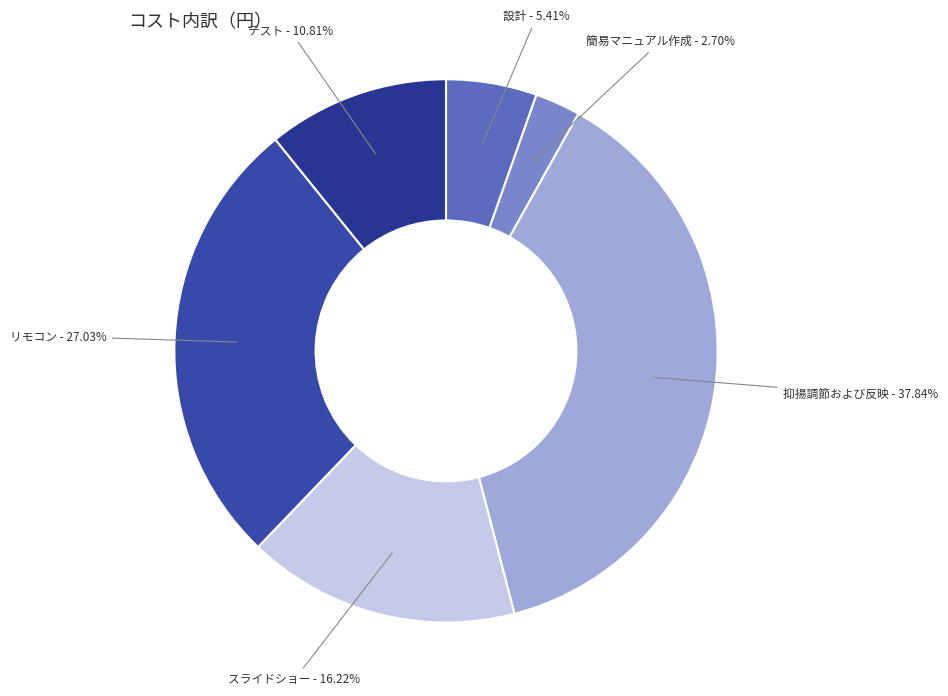

True or false: テスト accounts for 1% of the total.

False